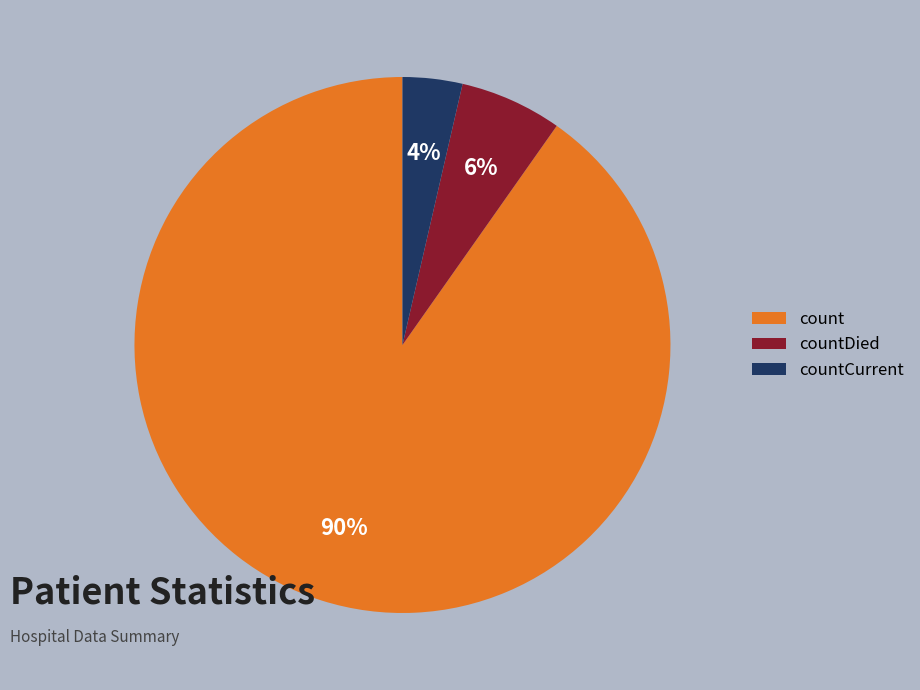

Is it true that countDied is 6% of the pie?

True